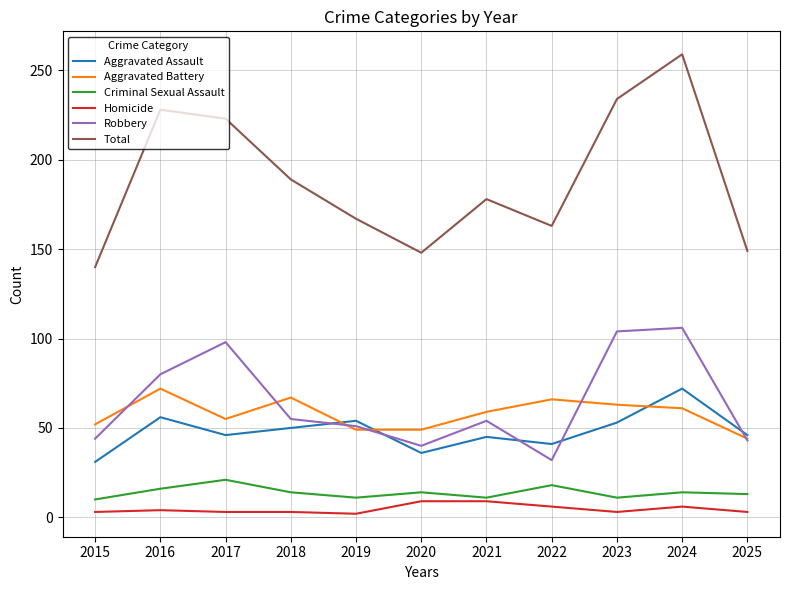

At which category does the chart reach its peak across all series?

2024